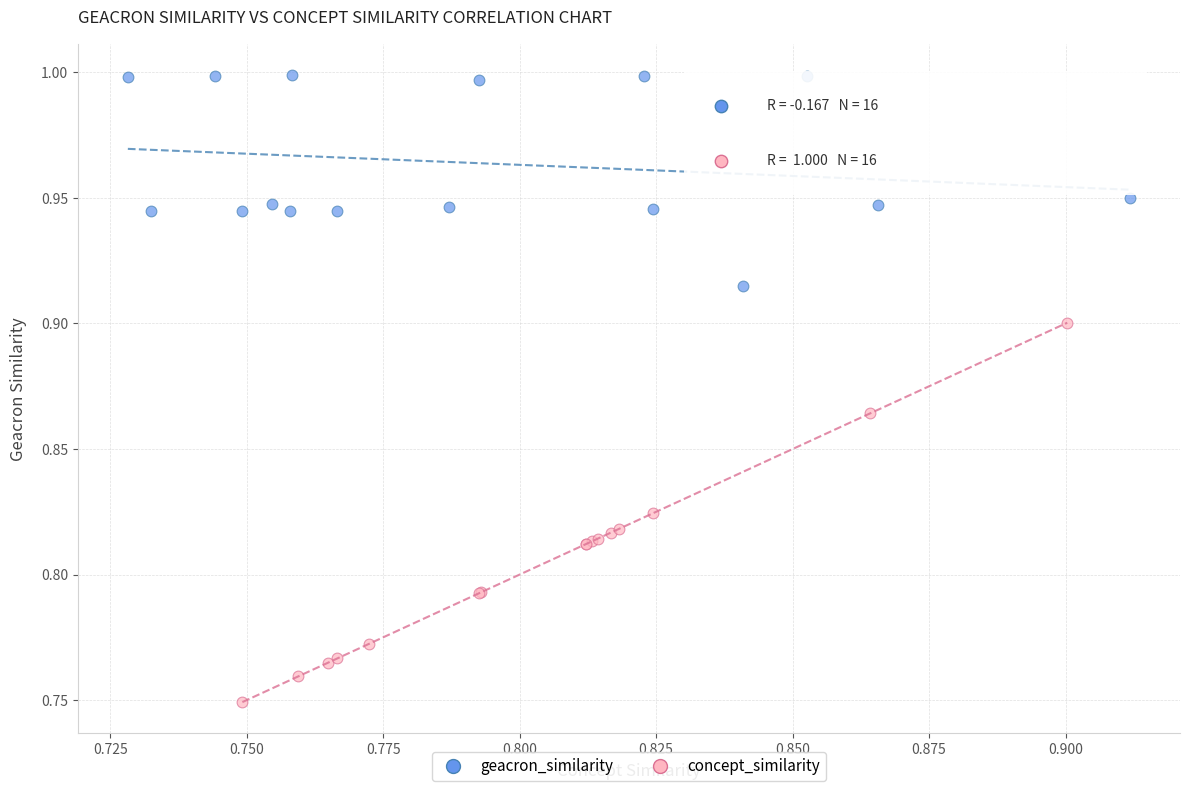

Which series has the largest Y range (max minus min)?

concept_similarity